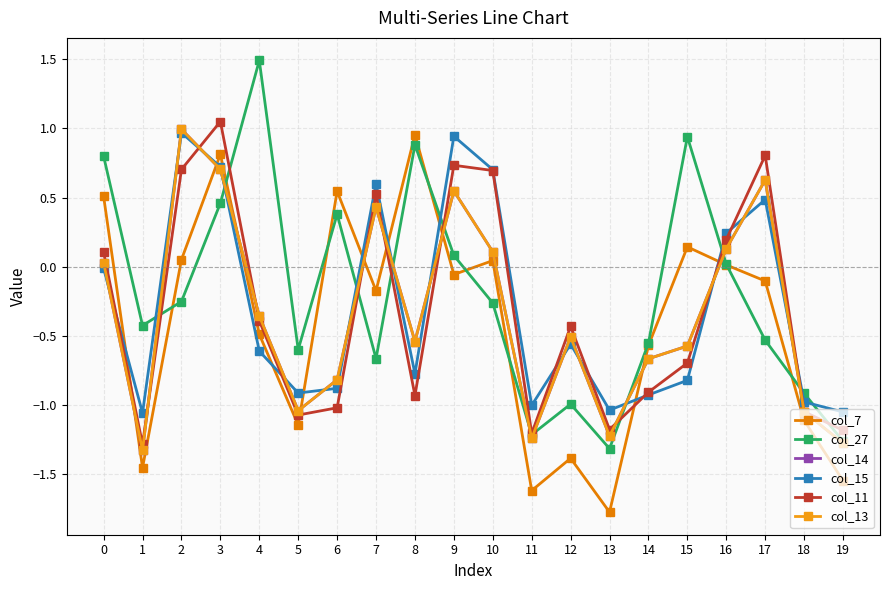

Between 7 and 11, which series saw the biggest shift?

col_11